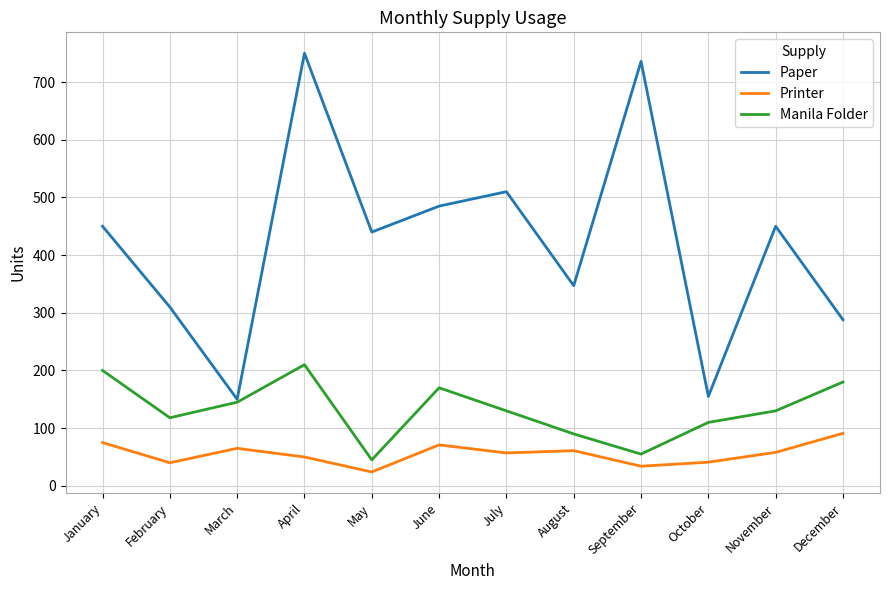

True or false: Manila Folder and Printer cross at least once.

False